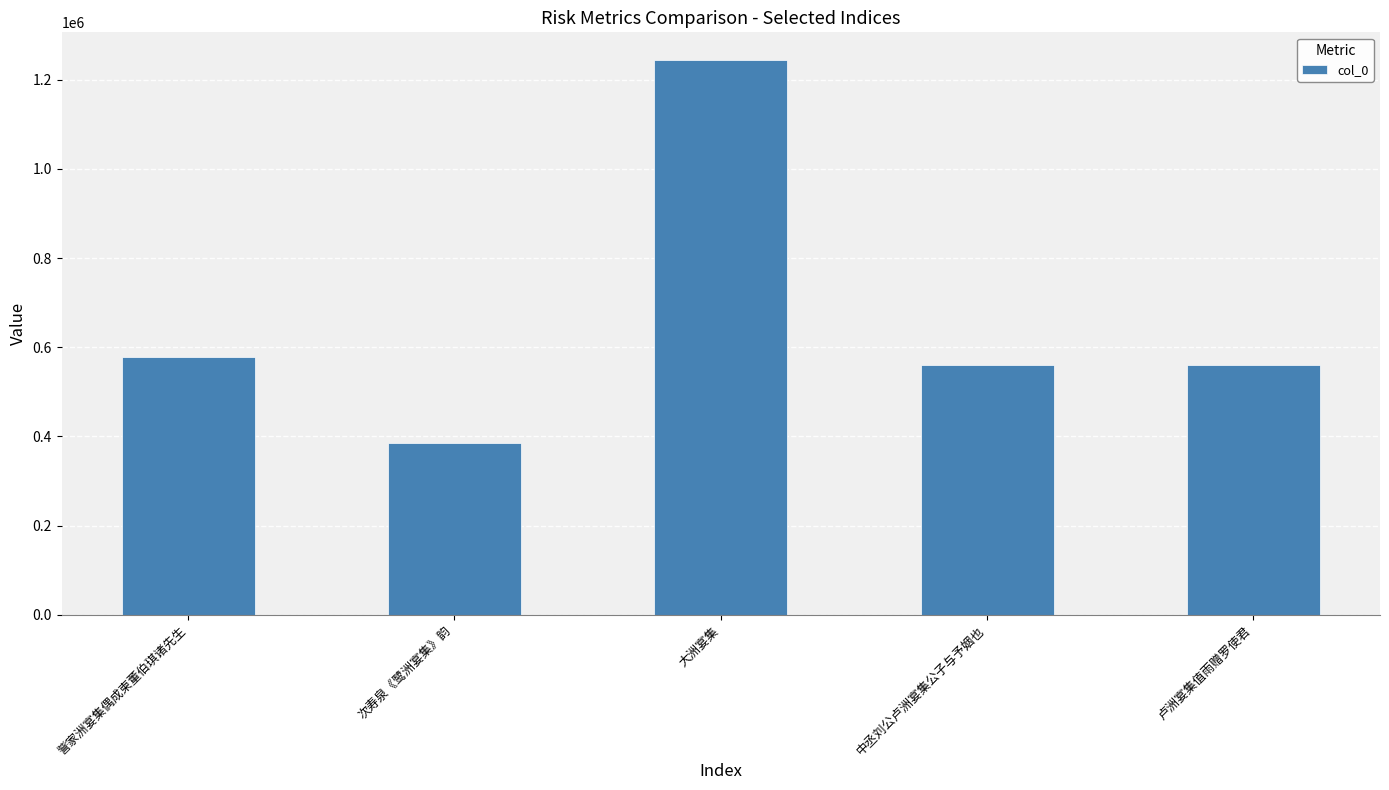

The value at 次寿泉《鹭洲宴集》韵 is 385900. True or false?

True